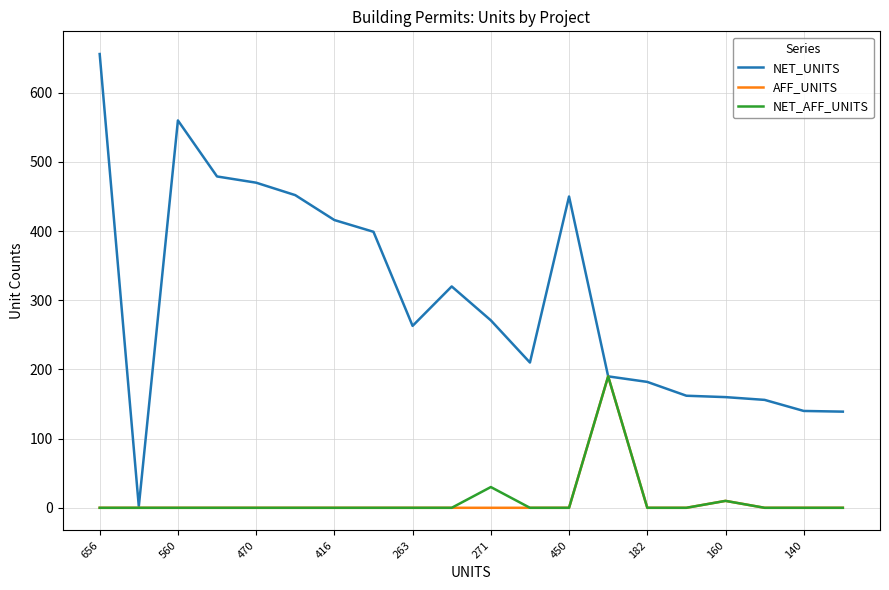

What is the minimum value for NET_UNITS?

2